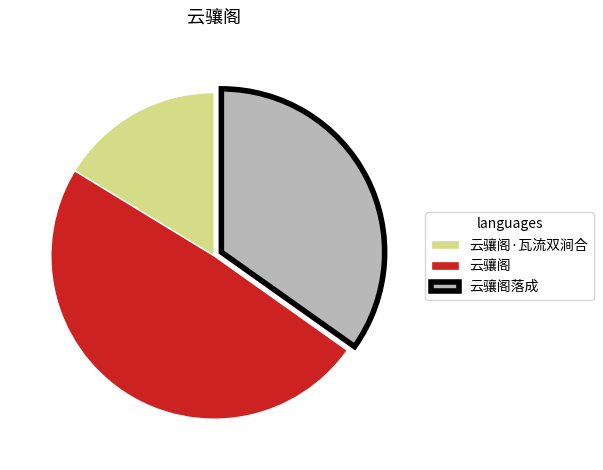

The 云骧阁·瓦流双涧合 slice represents 16% of the pie. True or false?

True